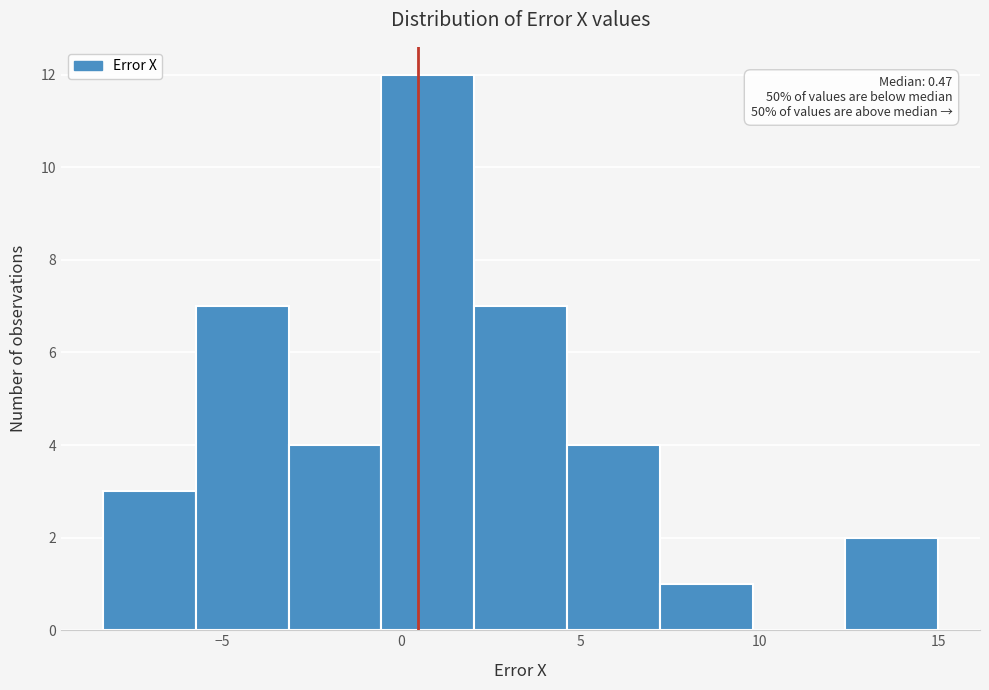

Which range on the x-axis has the tallest bar?

-0.5 to 2.0